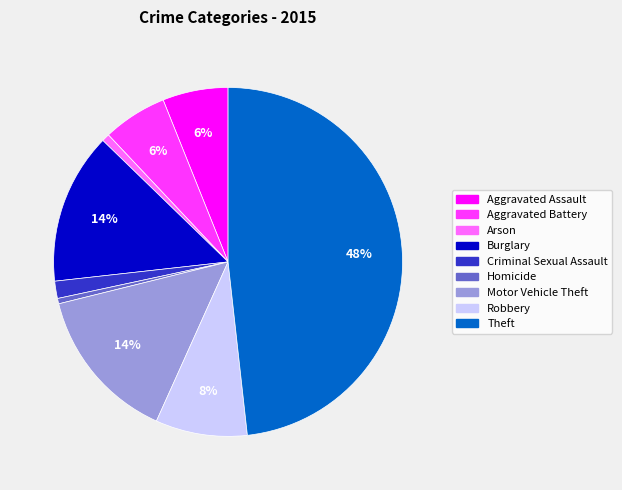

To the nearest percent, what is the average slice percentage?

11%